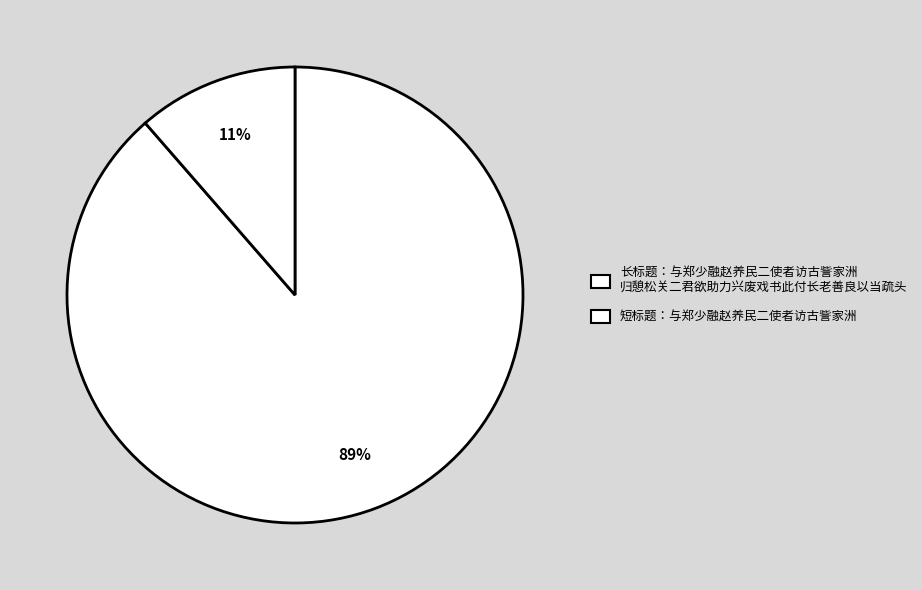

Which category has the biggest portion of the pie?

长标题：与郑少融赵养民二使者访古訾家洲 归憩松关二君欲助力兴废戏书此付长老善良以当疏头